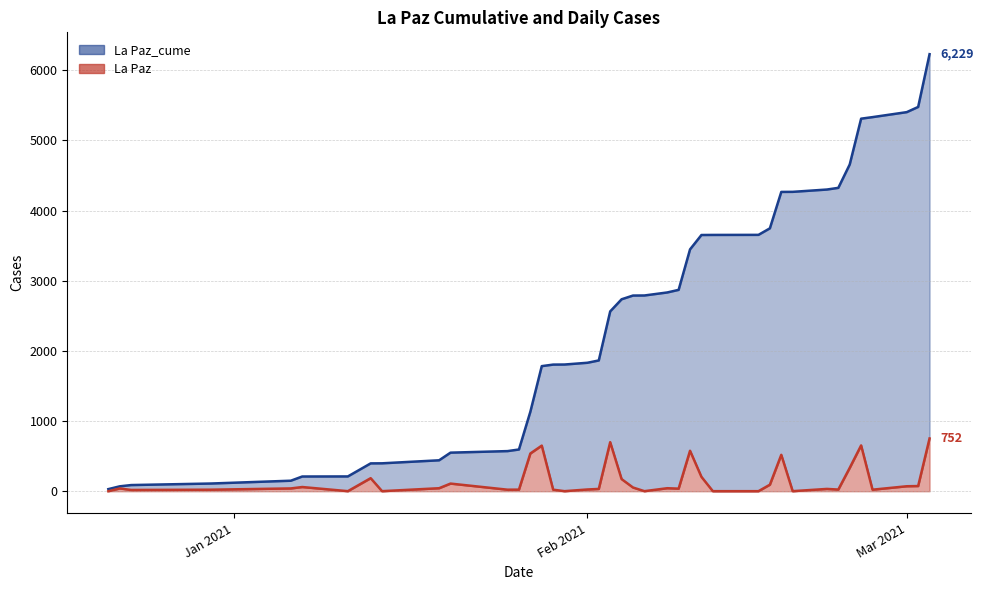

Which series has the largest range (max minus min)?

La Paz_cume